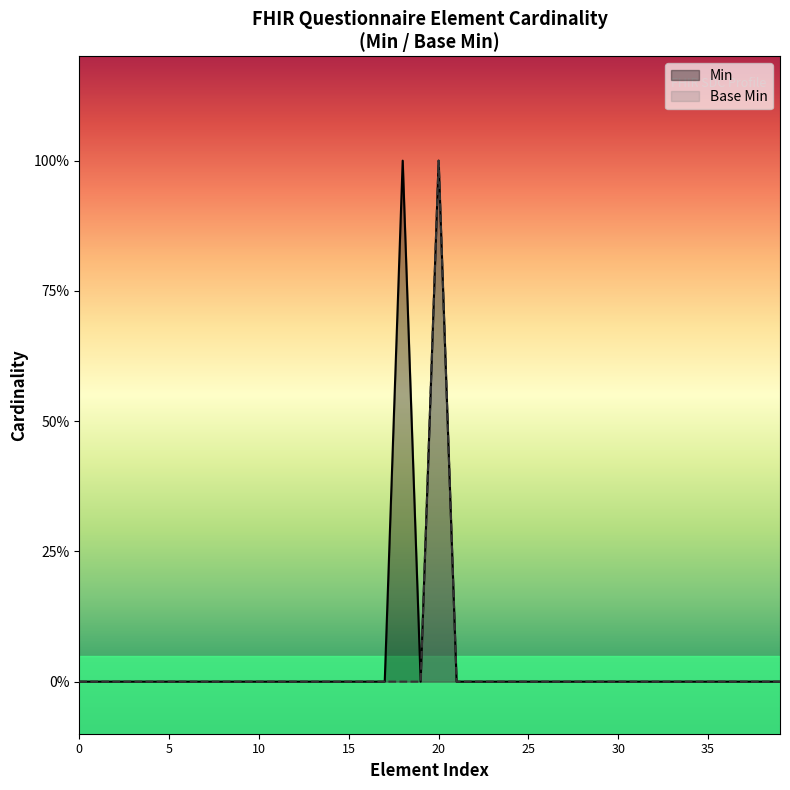

Is it true that Base Min equals 0 at 0?

True